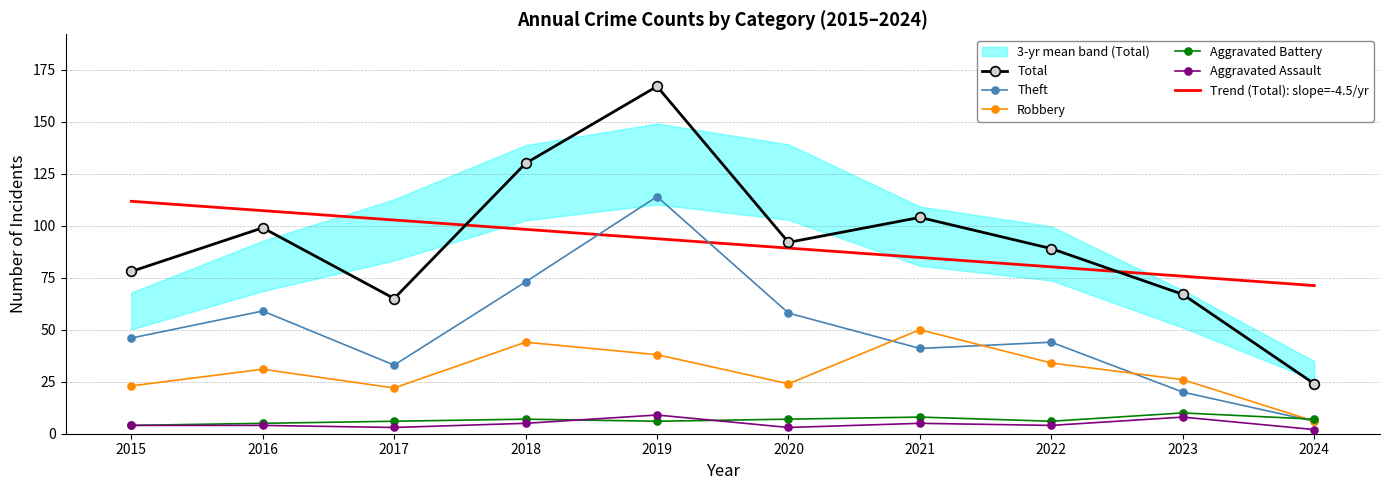

Is the value of Robbery at 2016 greater than the value of Theft at 2017?

No